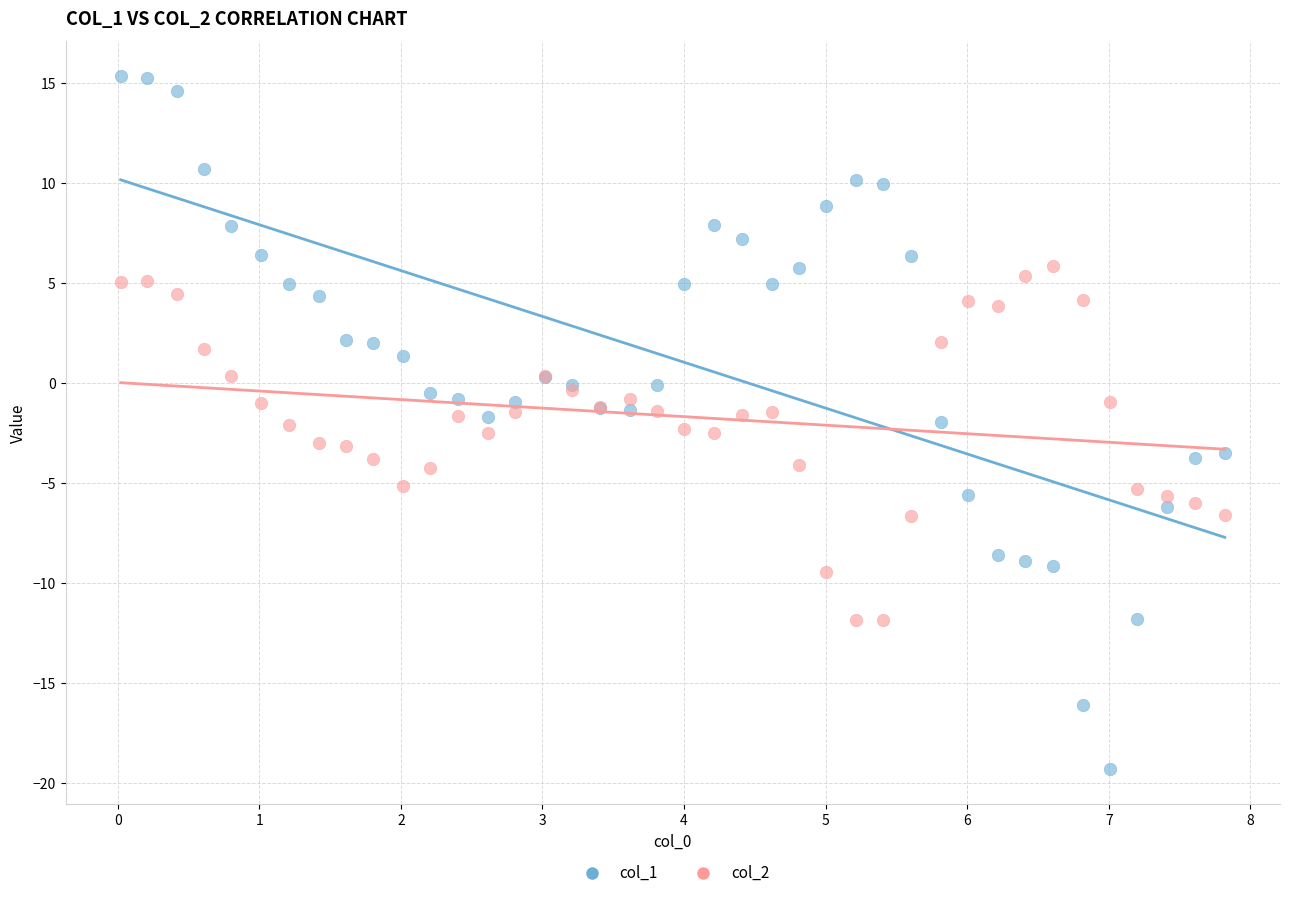

Which series reaches the minimum Y coordinate?

col_1